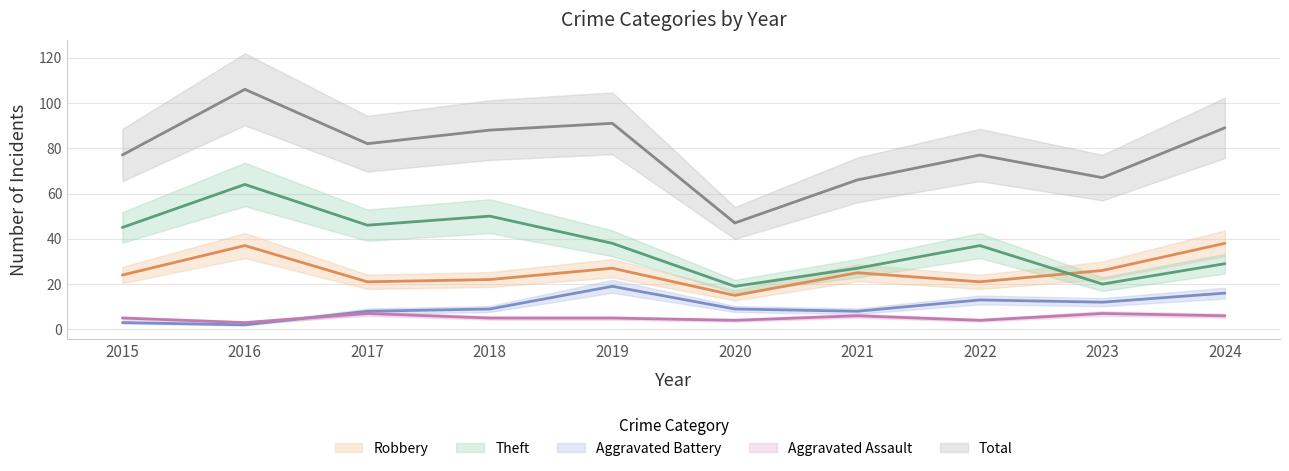

What is the approximate value of Total at 2023, to the nearest 10?

70